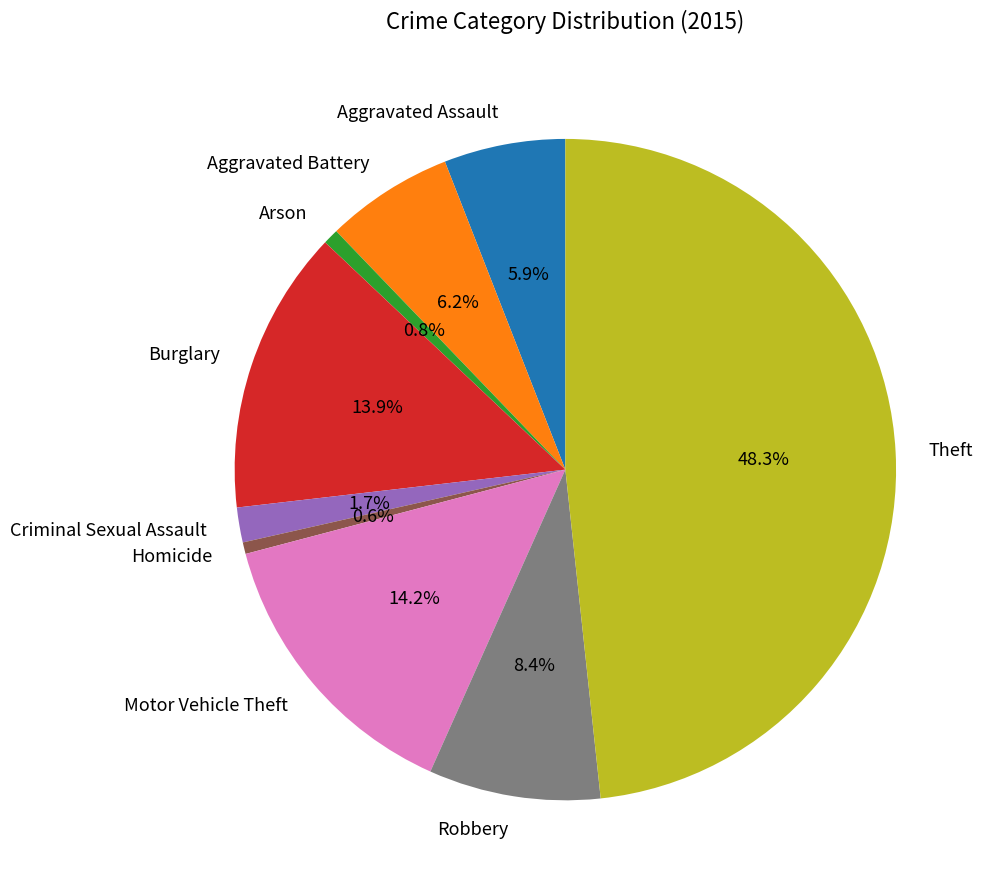

To the nearest percent, what is the difference between the Criminal Sexual Assault and Theft slice percentages?

47%